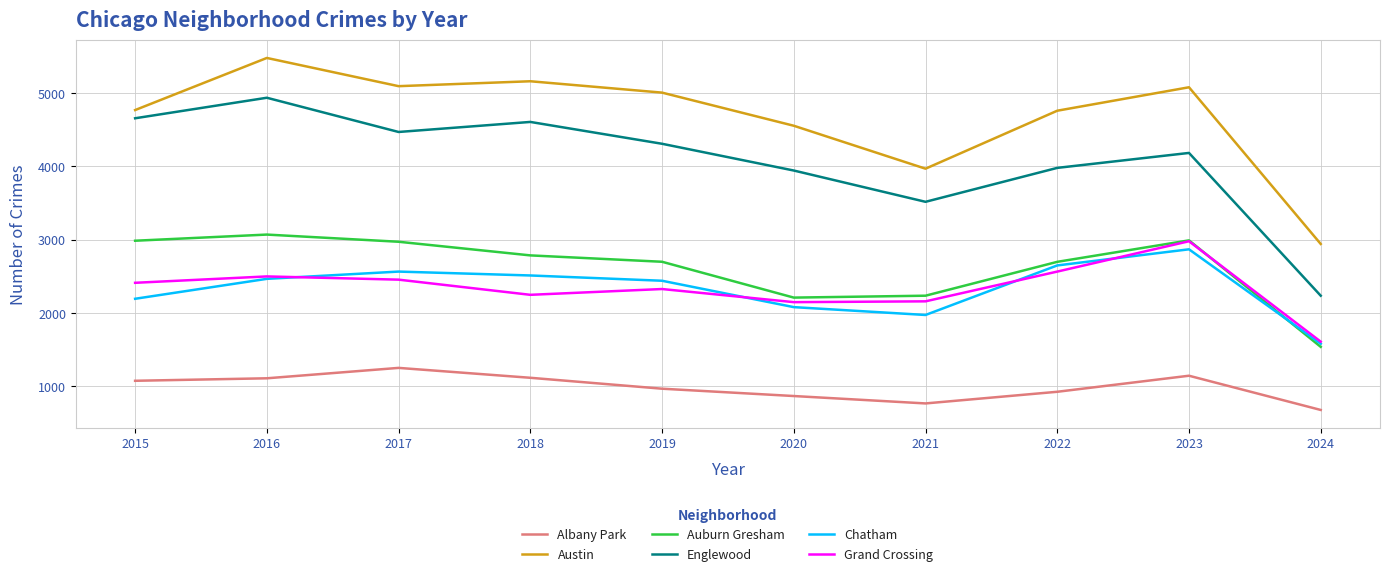

What is the lowest value of the Englewood series?

2237